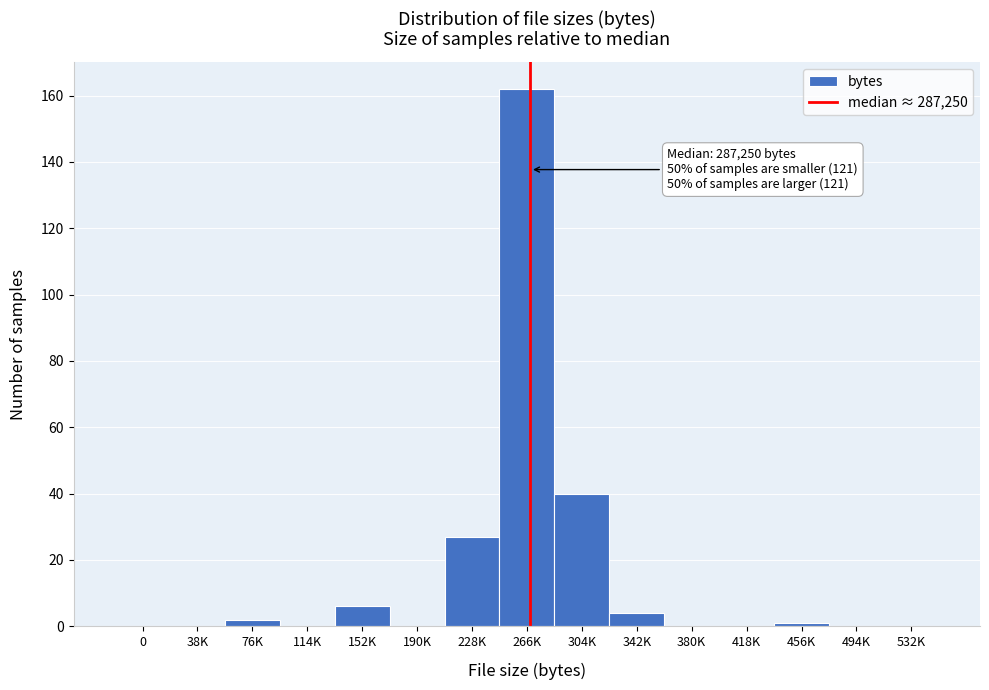

Reading left to right, transcribe all the data shown in this chart.

0=0	38K=0	76K=2	114K=0	152K=6	190K=0	228K=27	266K=162	304K=40	342K=4	380K=0	418K=0	456K=1	494K=0	532K=0